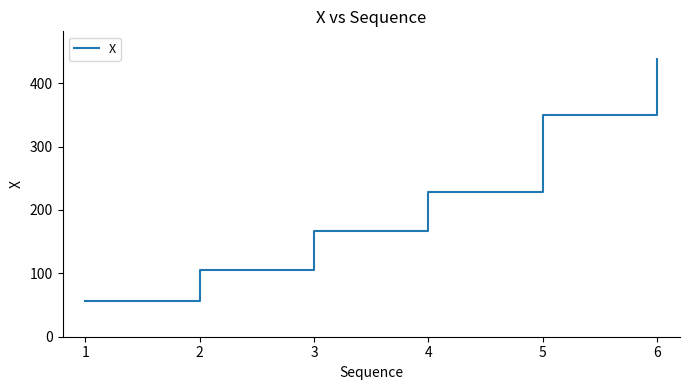

Reading left to right, what are all the values shown in this chart?

56.8	105.9	167.5	227.7	349.2	438.1